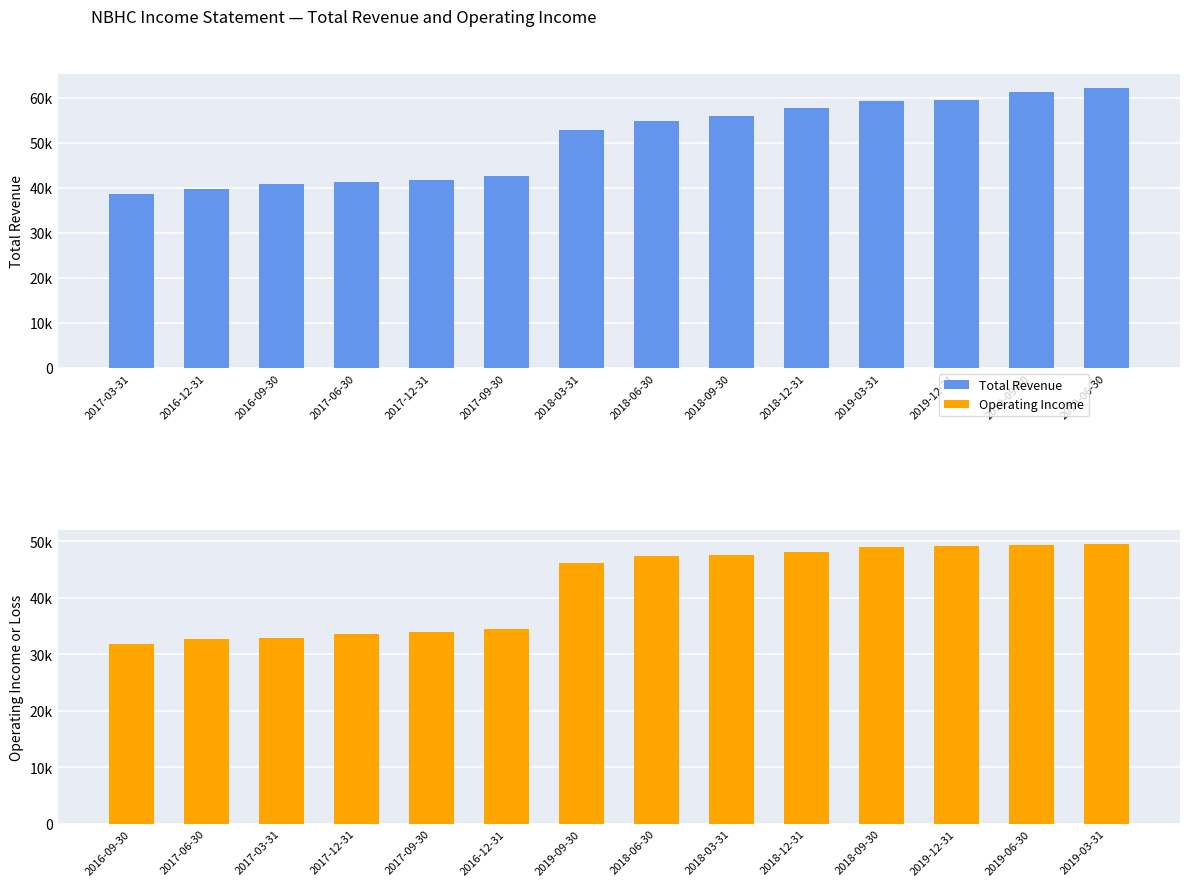

How many values in the Operating Income series exceed 47500?

6